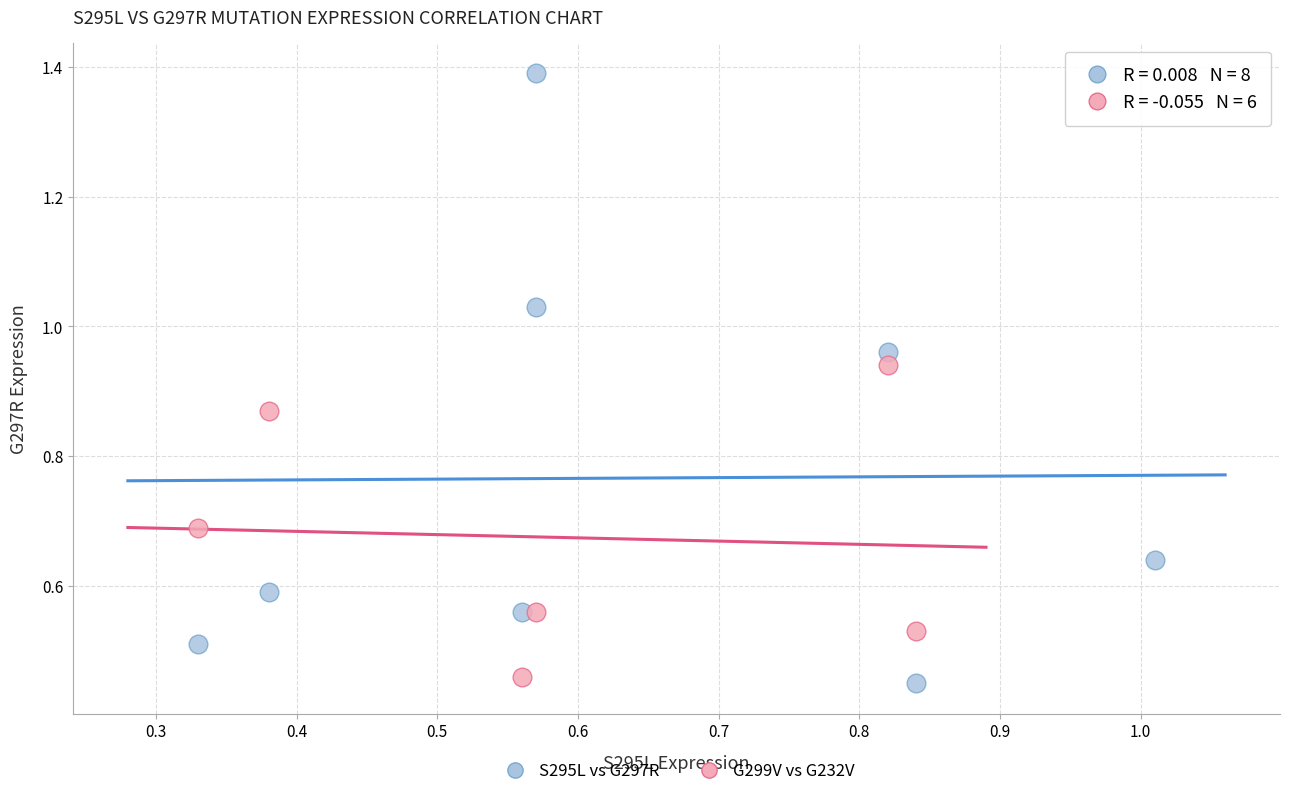

Which series reaches the minimum Y coordinate?

S295L vs G297R